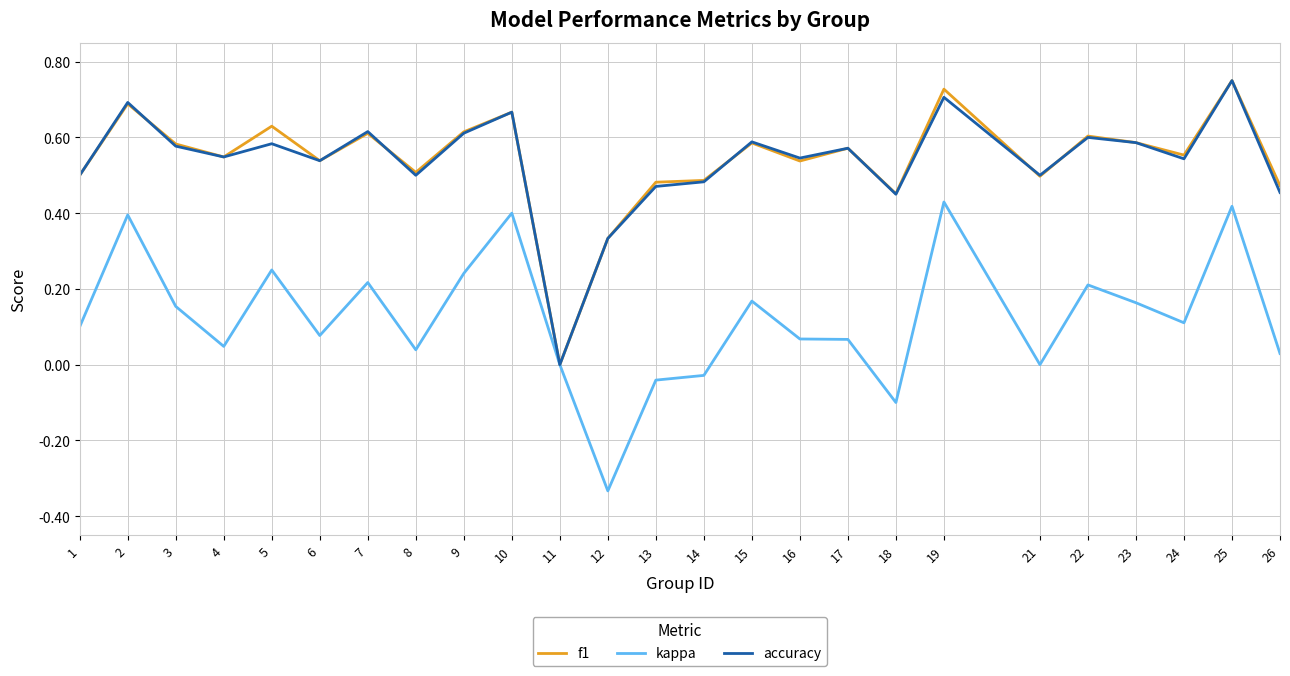

Which series changed the most between 11 and 13?

f1